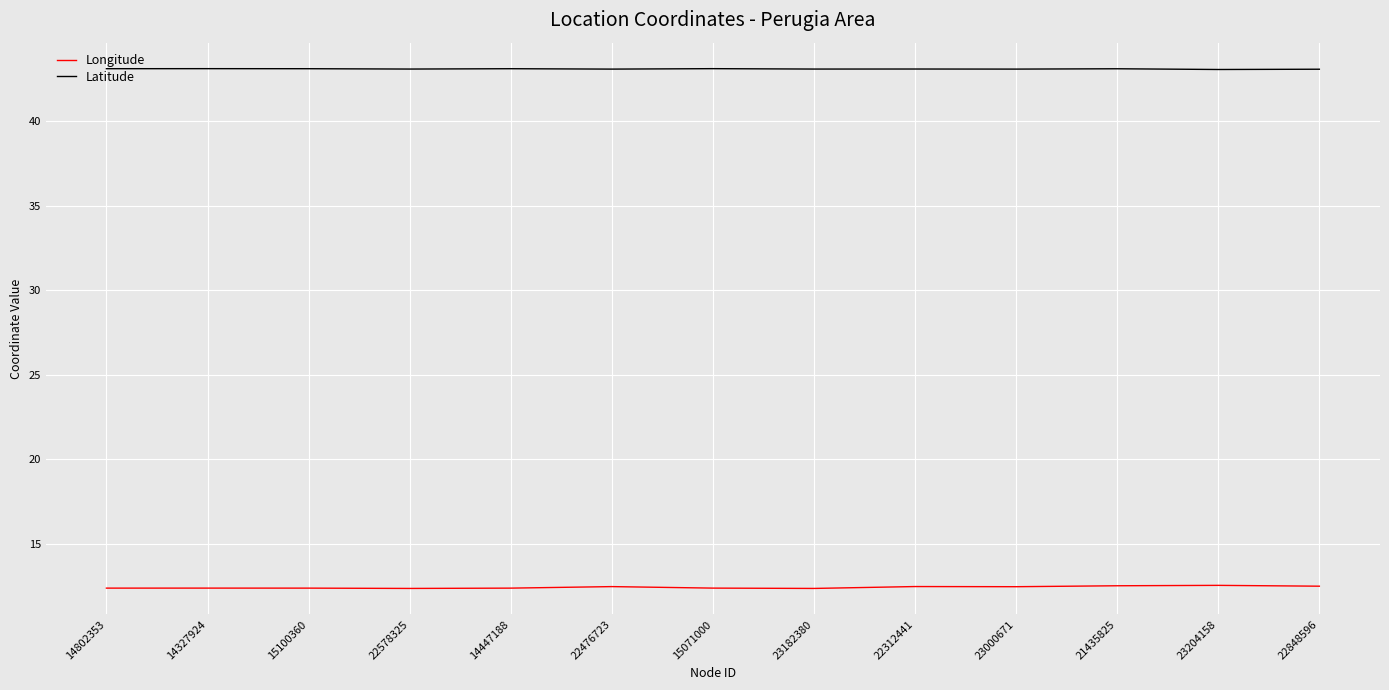

The Longitude series shows 18.9 at 22476723. True or false?

False